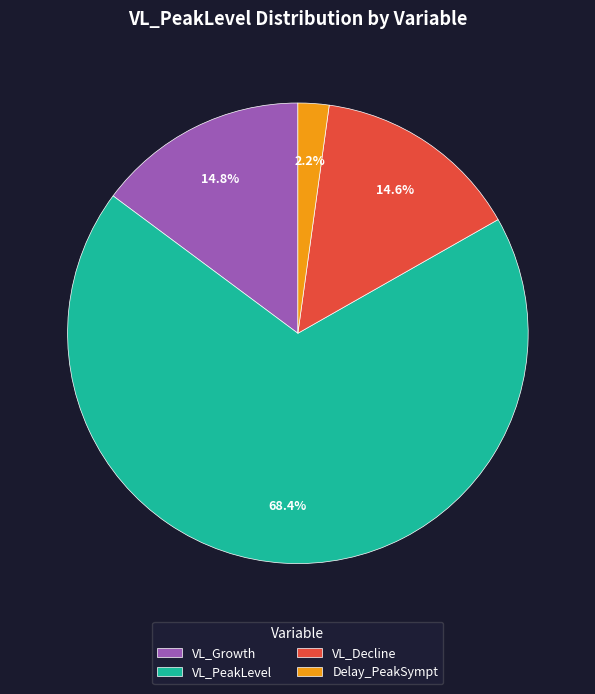

Between VL_Growth and Delay_PeakSympt, which is larger?

VL_Growth